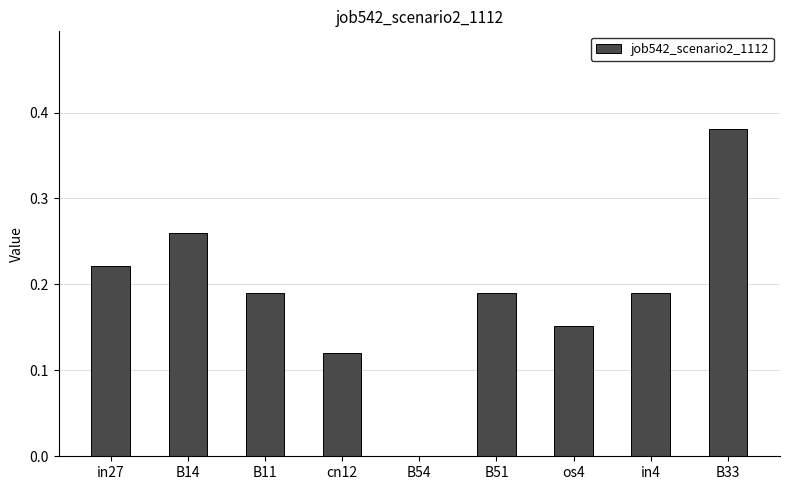

Between B33 and B51, which is larger?

B33